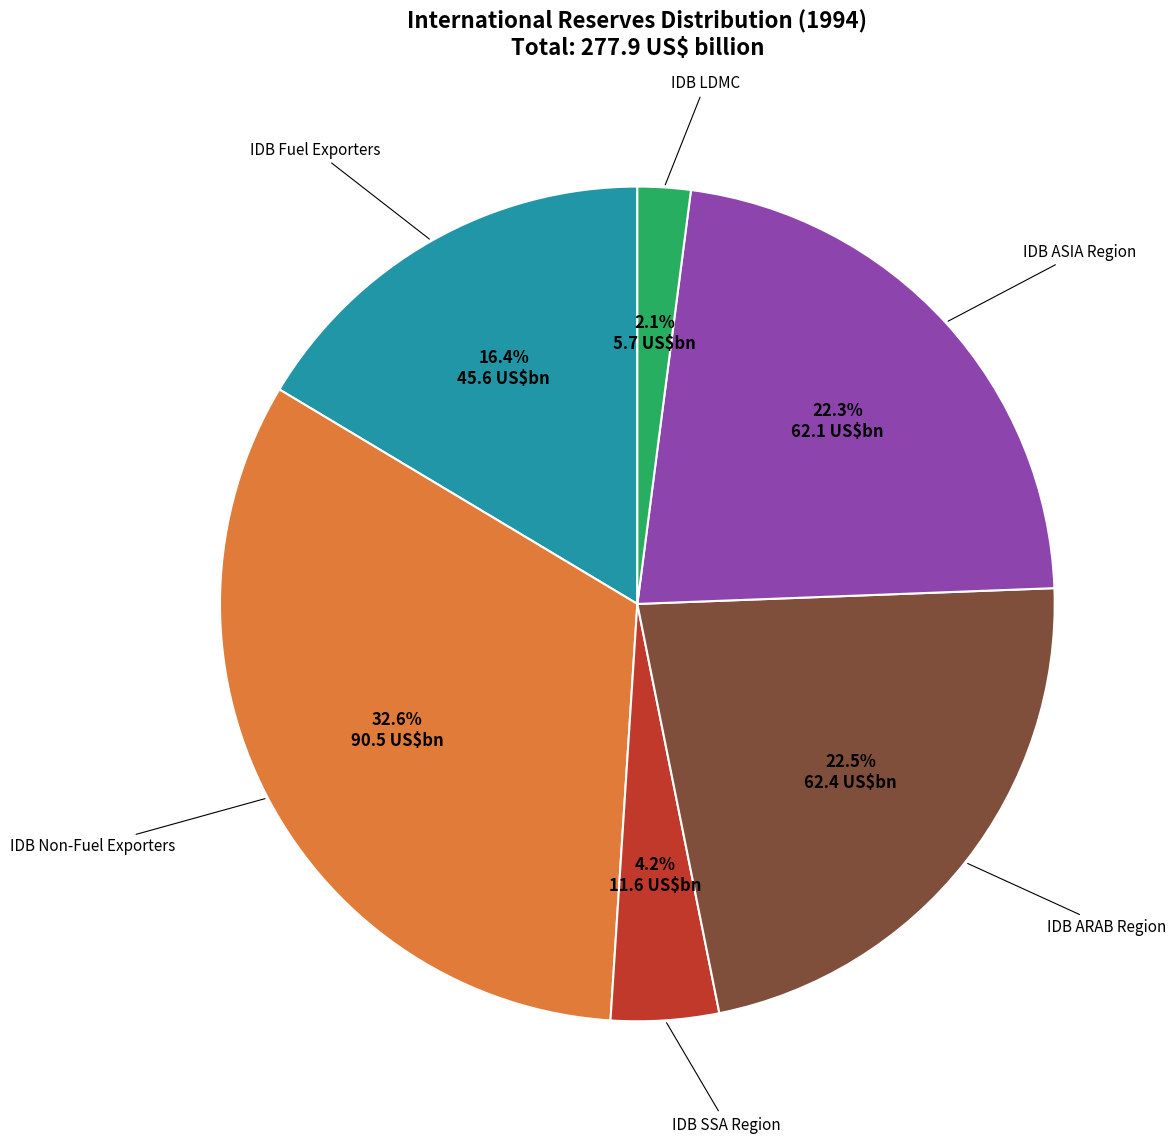

Is there a majority slice in this chart?

No